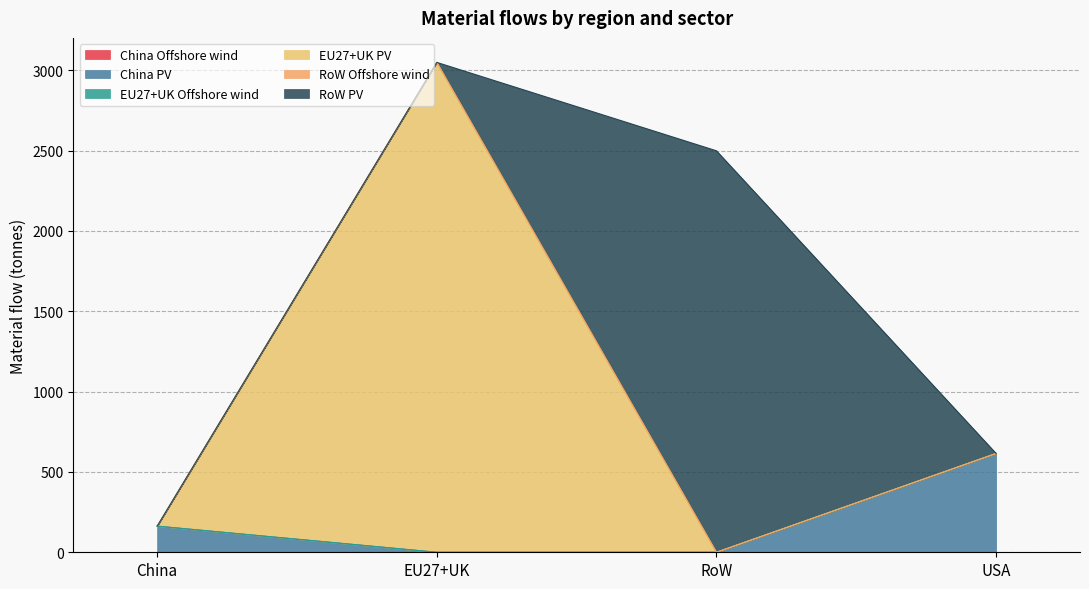

Where does the EU27+UK PV series first go above 615?

EU27+UK